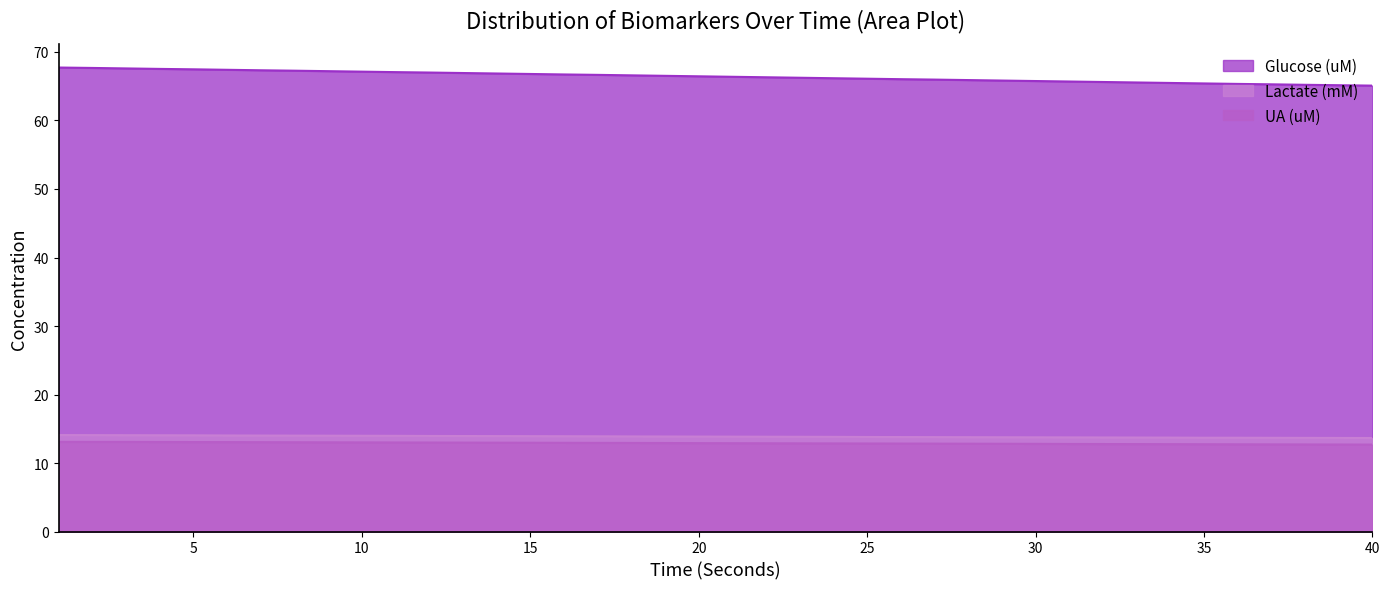

List the series in order of their peak value, lowest first.

UA (uM), Lactate (mM), Glucose (uM)